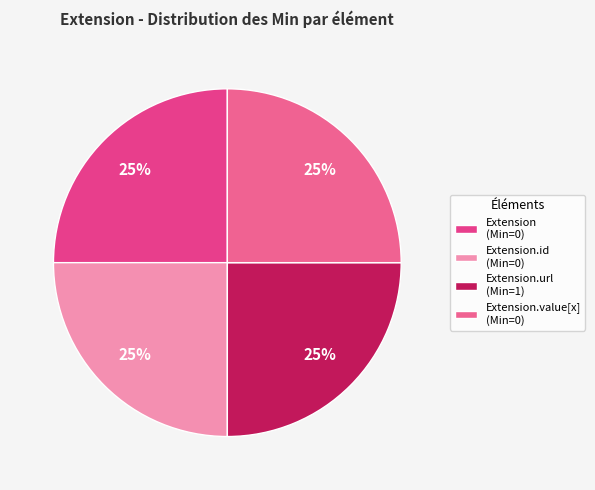

To the nearest percent, what is the average slice percentage?

25%